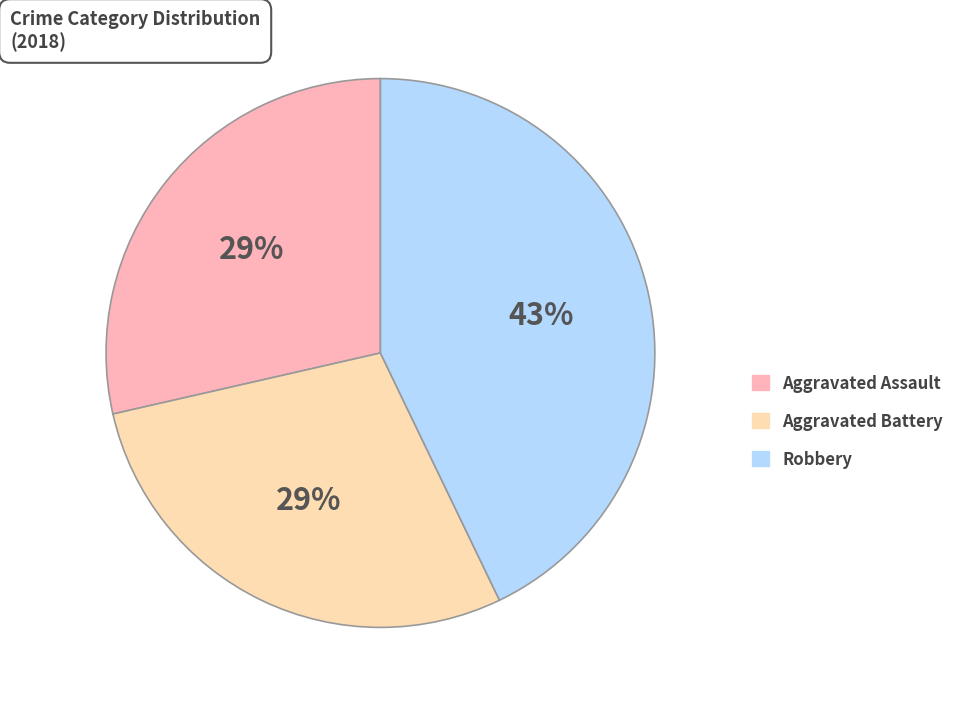

To the nearest percent, what is the difference between the largest and smallest slice percentages?

14%